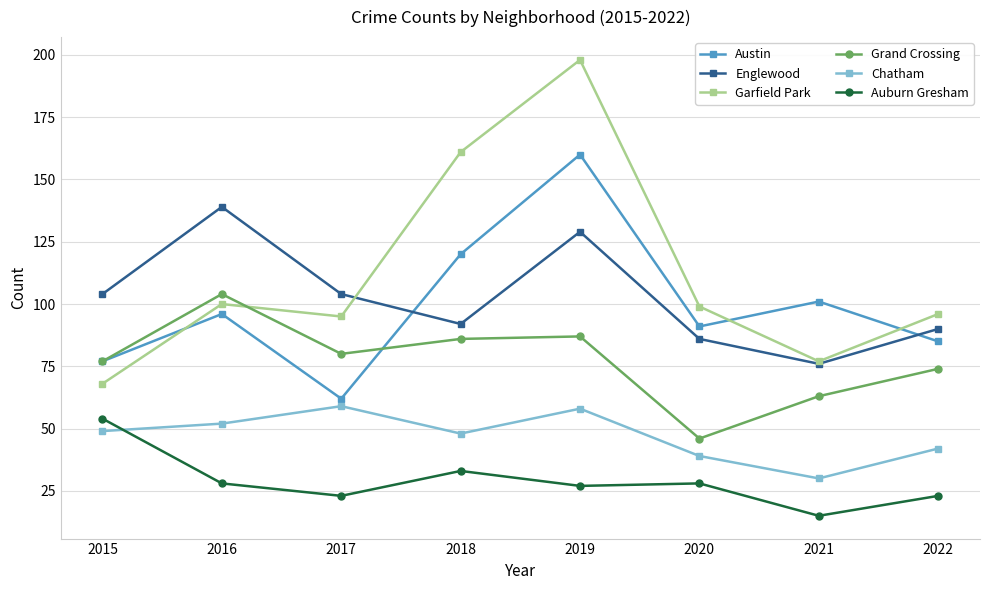

True or false: Austin and Englewood intersect in this chart.

True